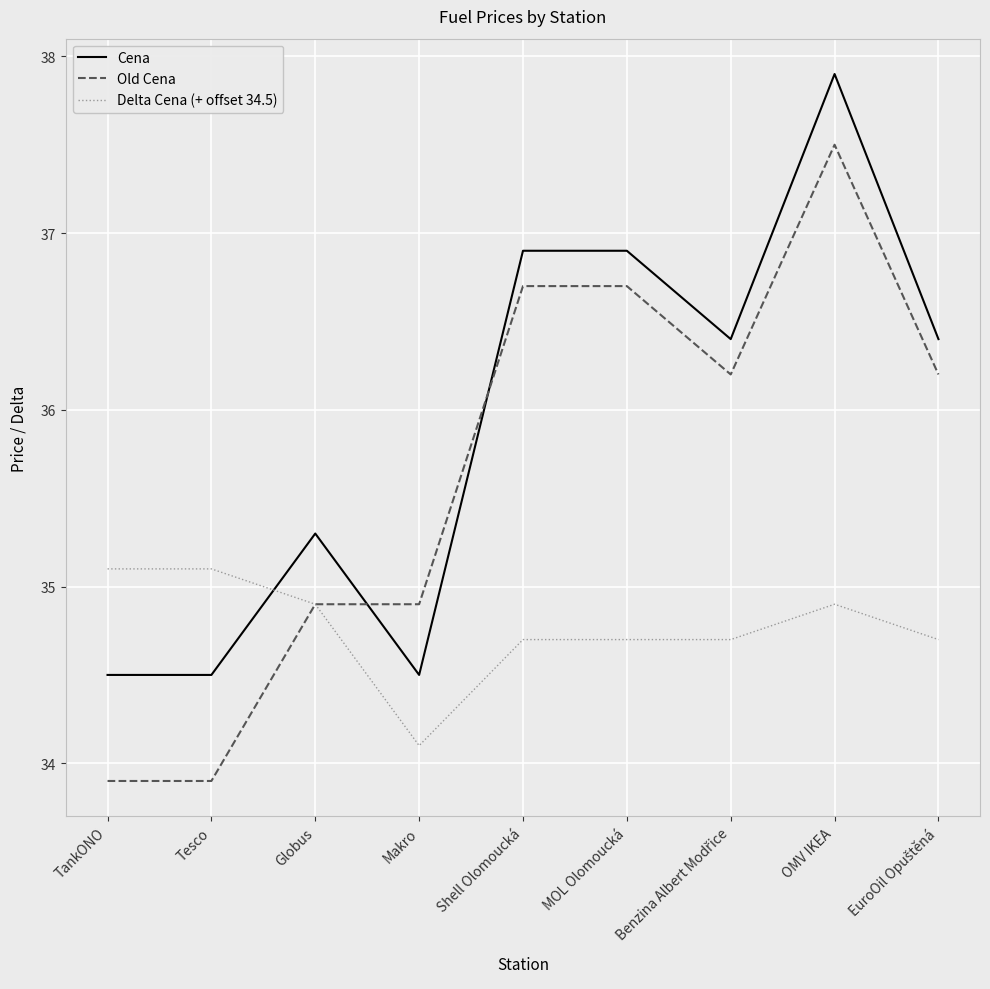

Count the number of categories in the chart.

9